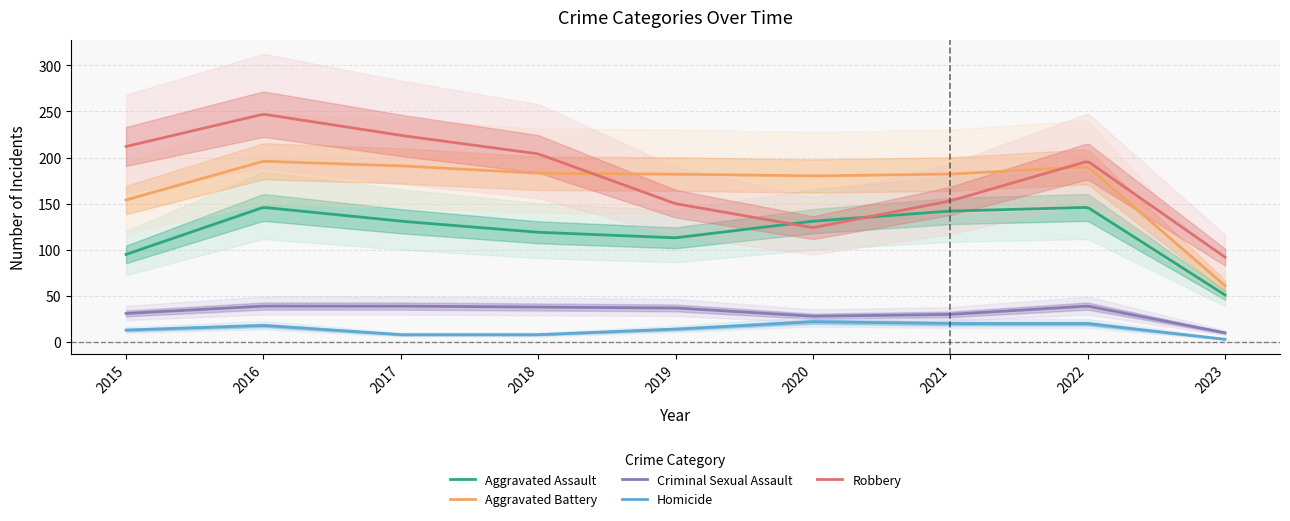

Which series changed the most between 2021 and 2022?

Robbery